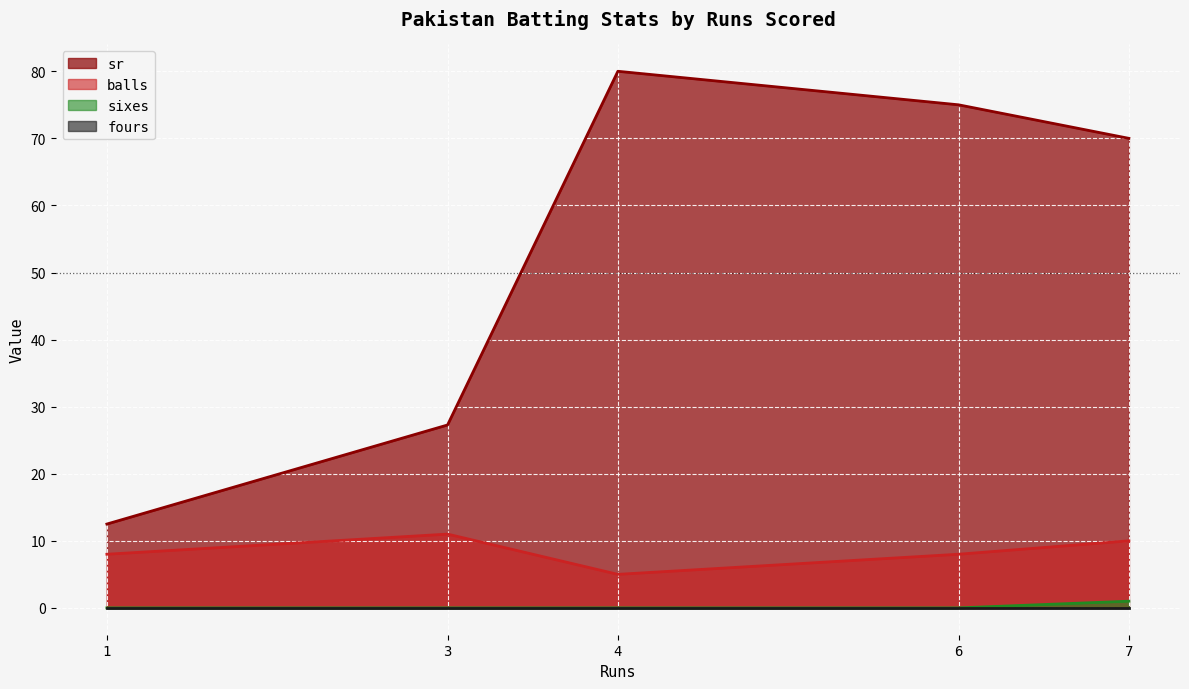

Is it true that balls equals 8.0 at 6?

True